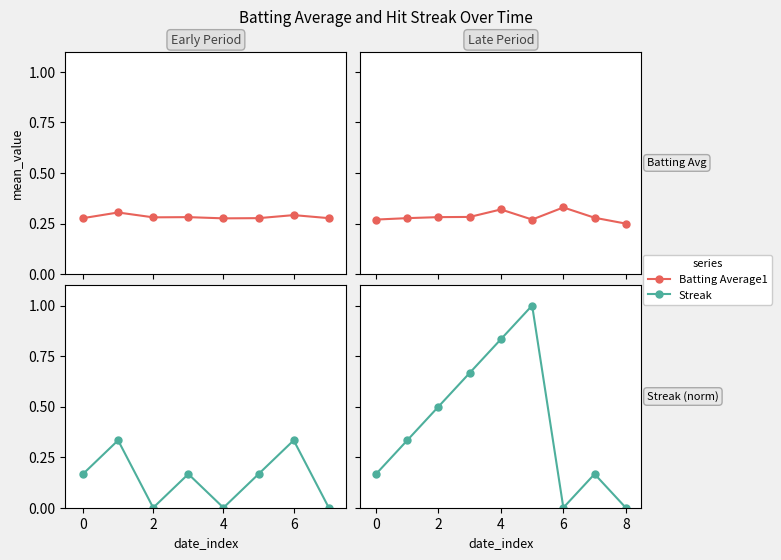

What is the total value across all series at 7?

0.4